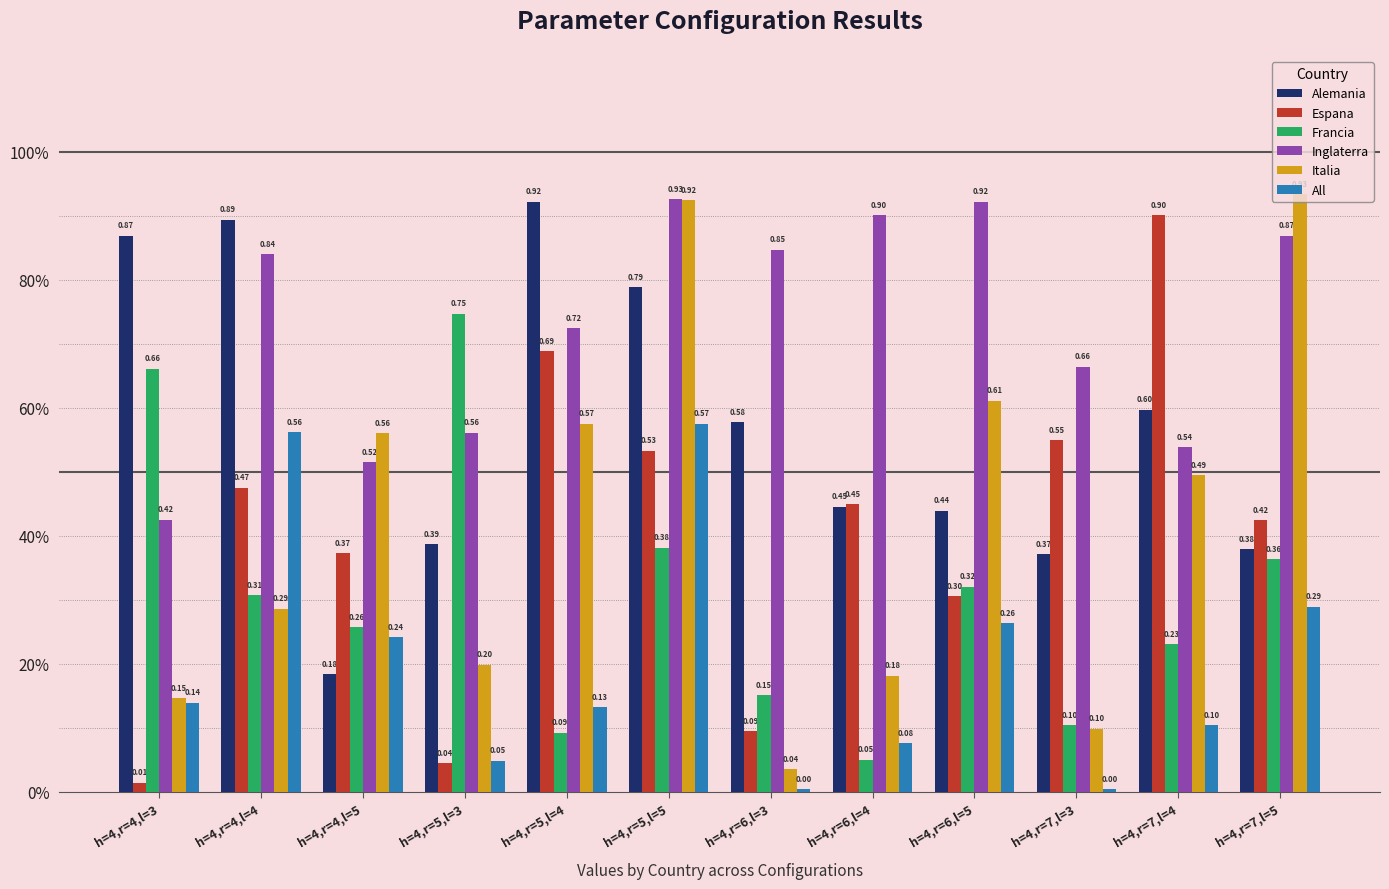

At h=4,r=4,l=5, list the series in order from largest to smallest.

Italia, Inglaterra, Espana, Francia, All, Alemania